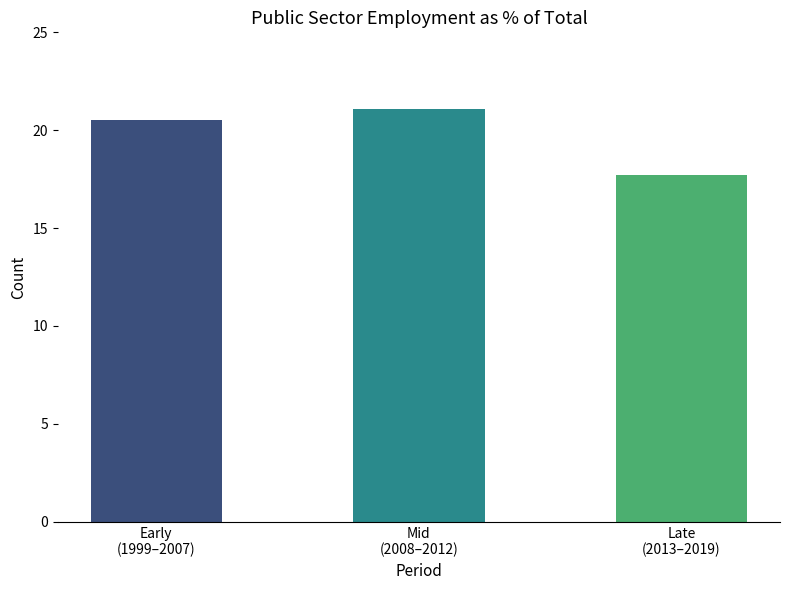

Which category has the highest value across all series?

Mid
(2008–2012)